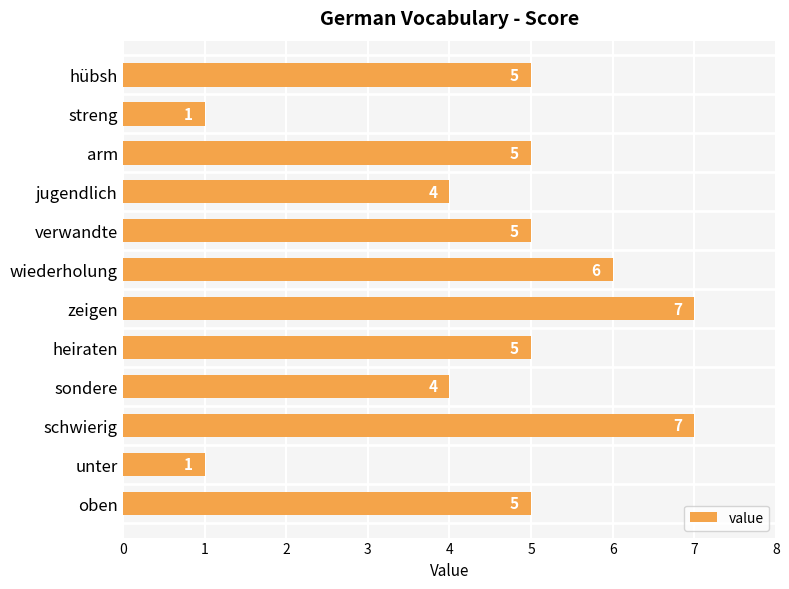

What is the maximum value shown in the chart?

7